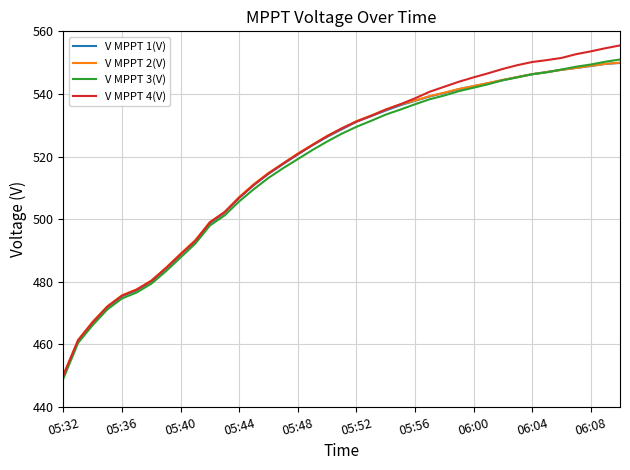

Which series has the largest range (max minus min)?

V MPPT 4(V)